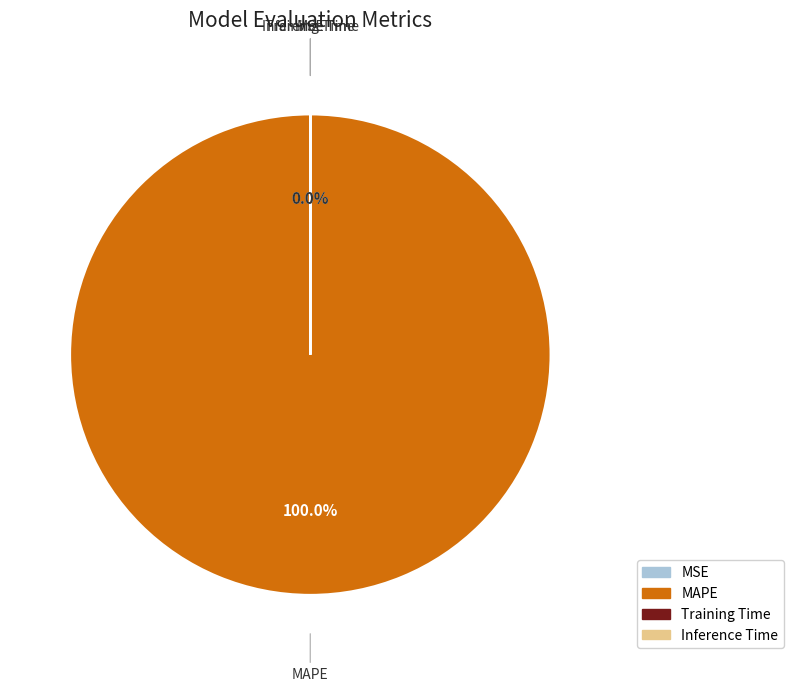

Which slice is the largest?

MAPE